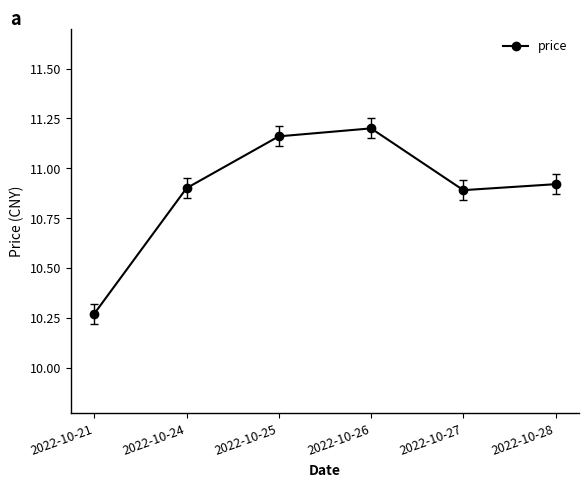

At which category does the data reach its first local valley?

2022-10-27